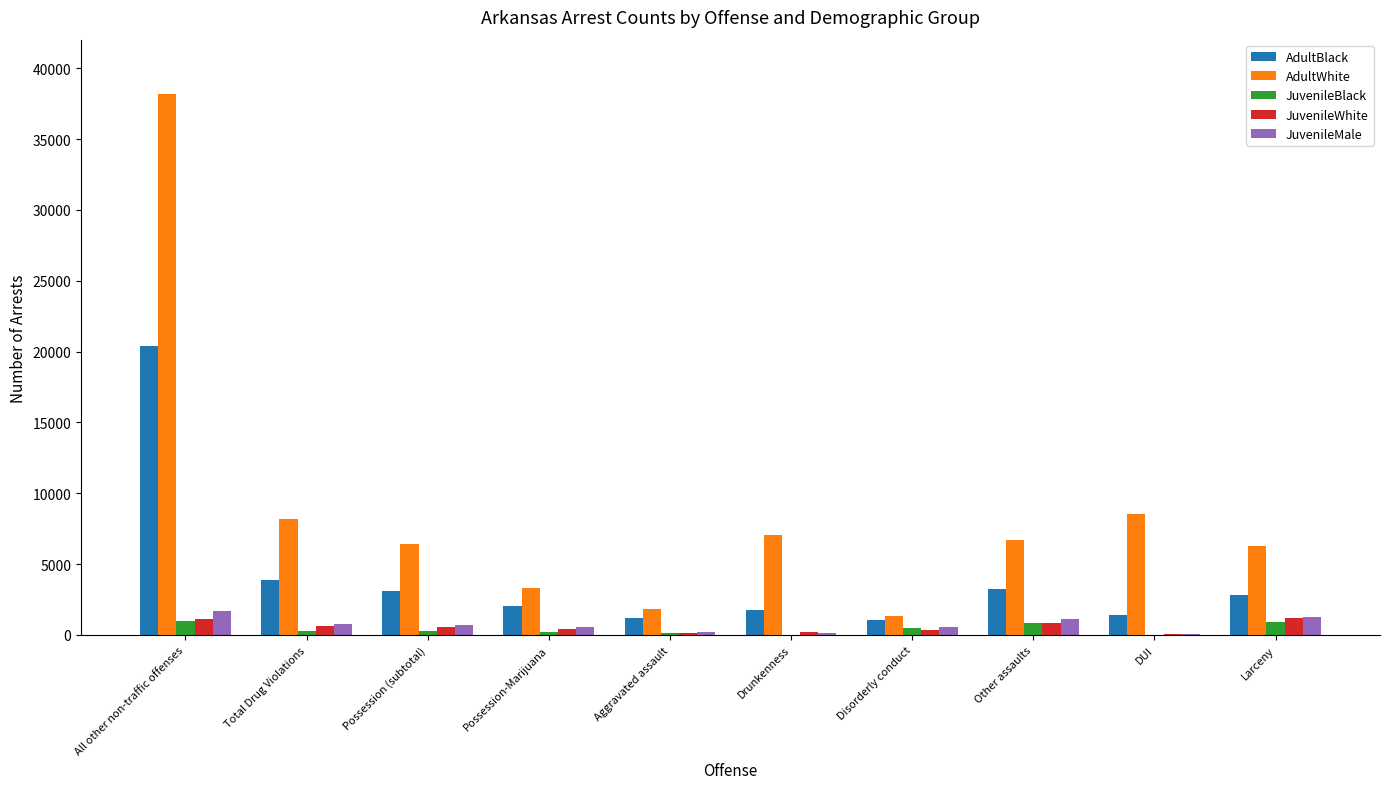

What is the total value across all series at Larceny?

12537